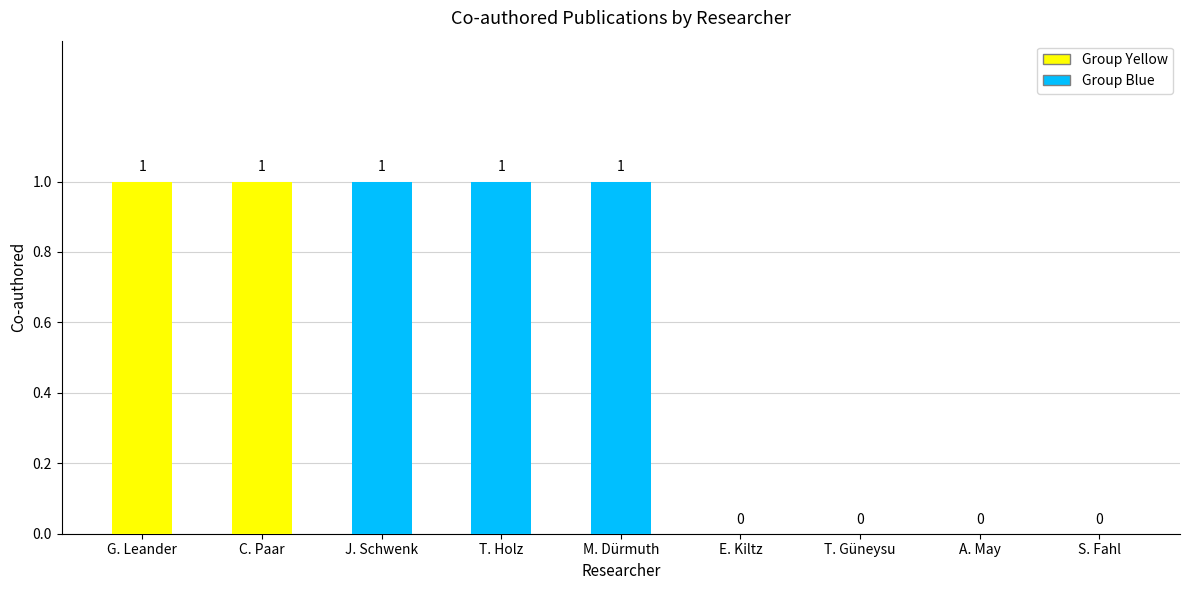

What is the sum of all values?

5